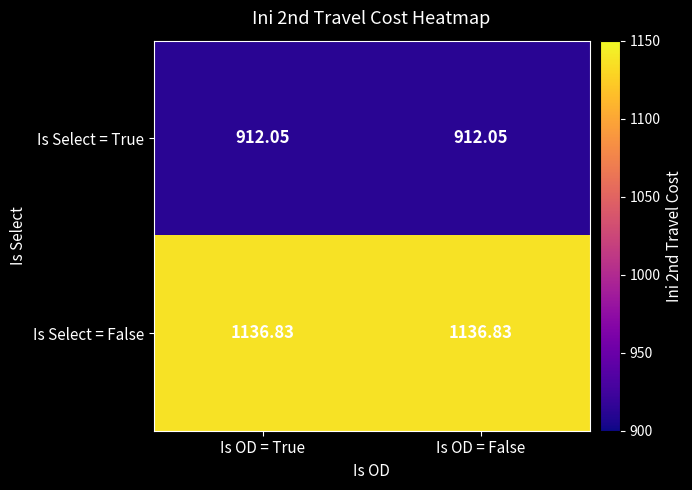

Rank the series by their average value, from lowest to highest.

Is Select = True, Is Select = False